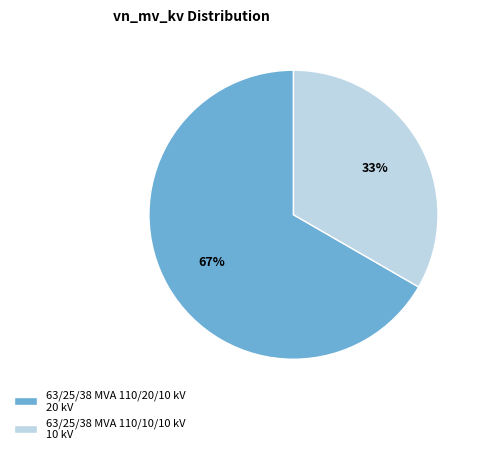

To the nearest percent, what is the average slice percentage?

50%